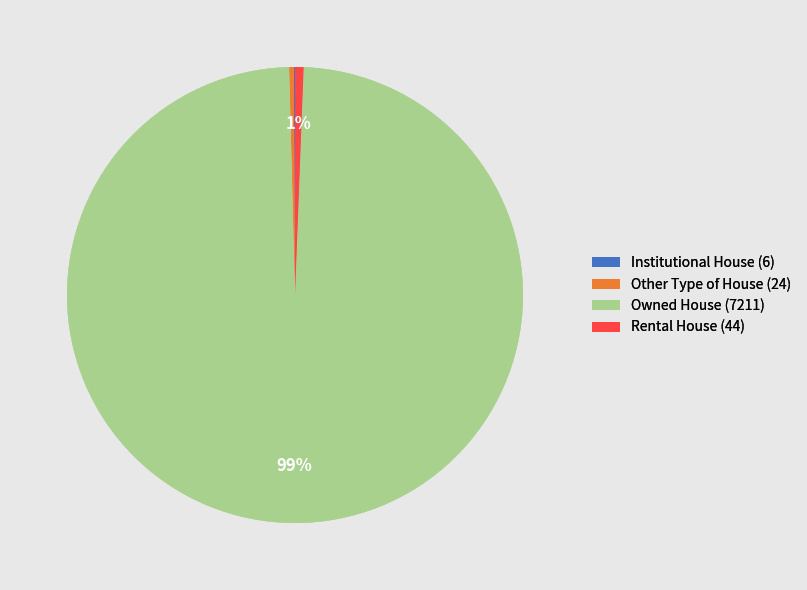

True or false: Owned House (7211) accounts for 92% of the total.

False